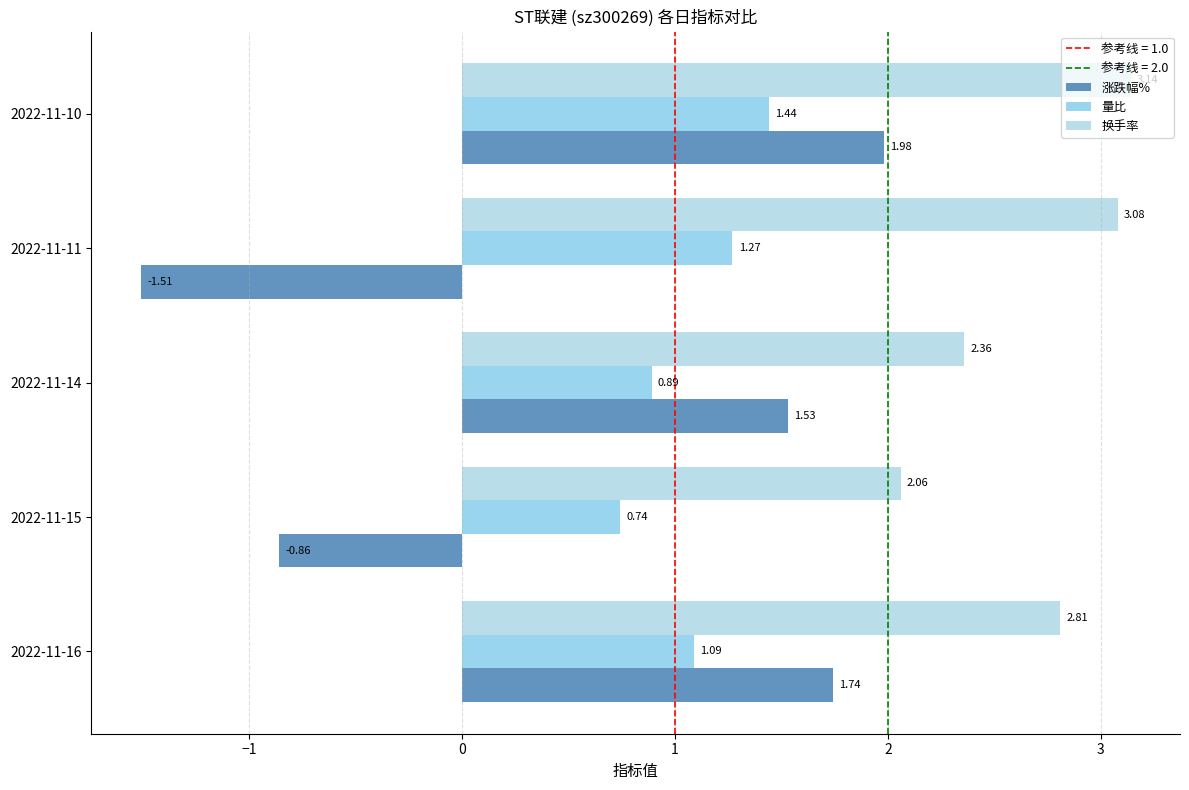

Where is 量比 nearest to the value 1?

2022-11-16